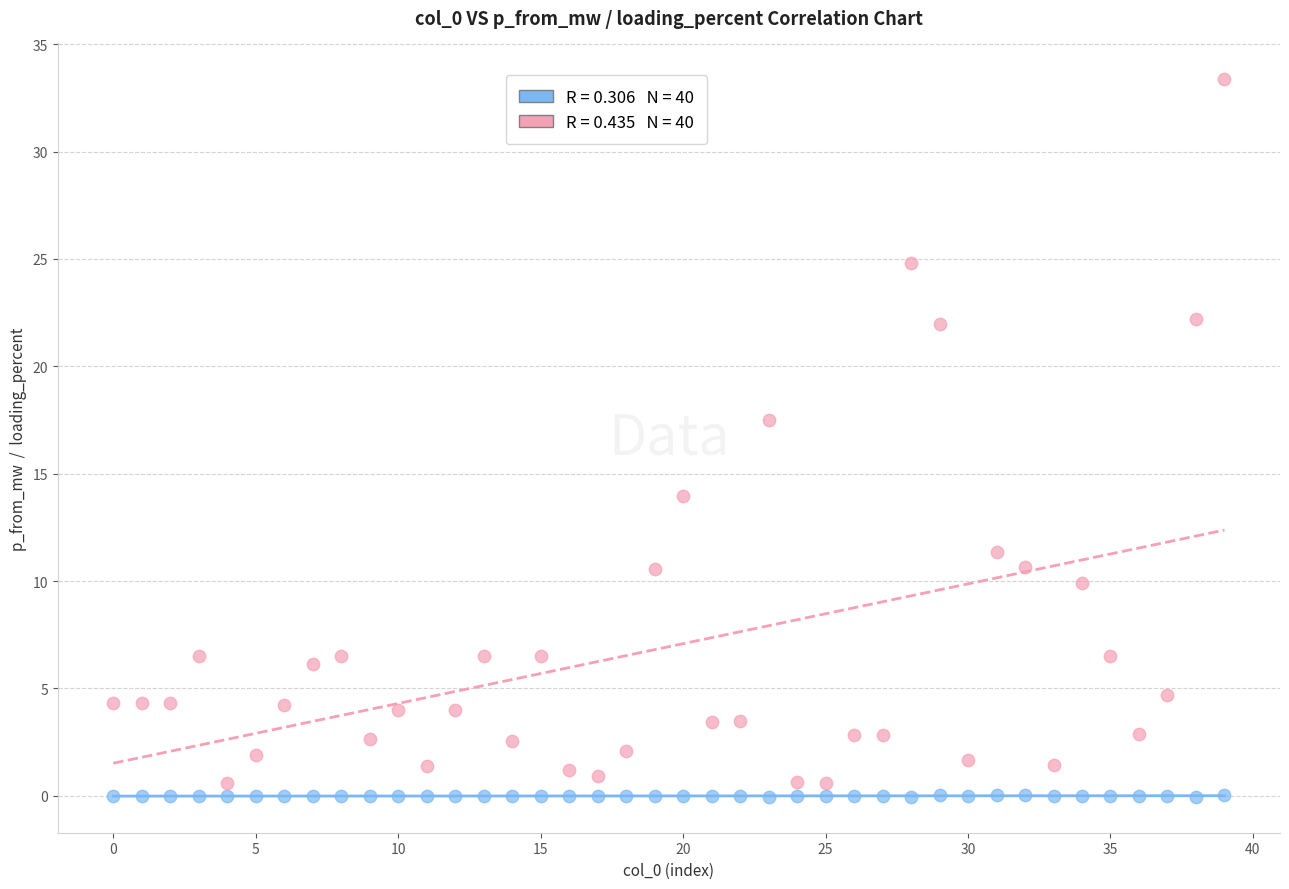

Across all data points, what is the range of Y values (max minus min)?

33.4